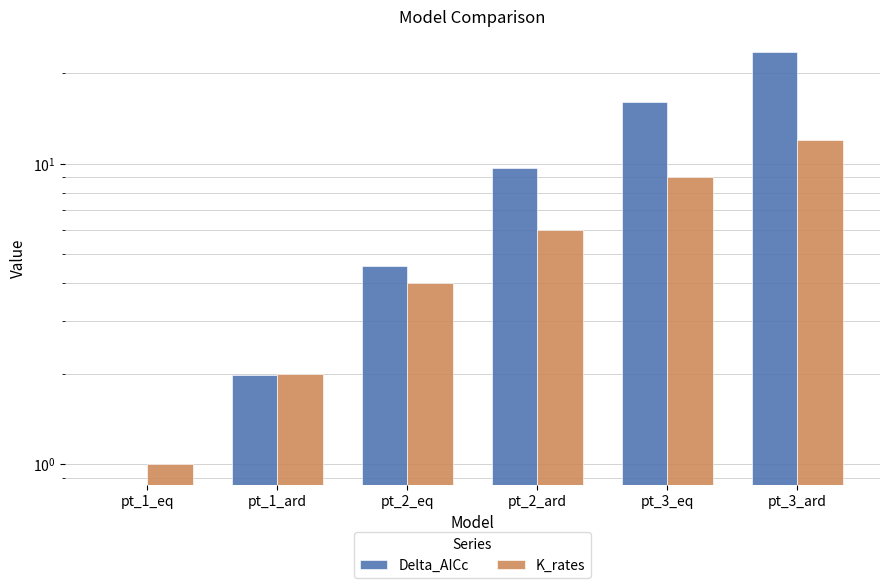

Is the value of K_rates at pt_3_eq greater than the value of Delta_AICc at pt_2_eq?

Yes